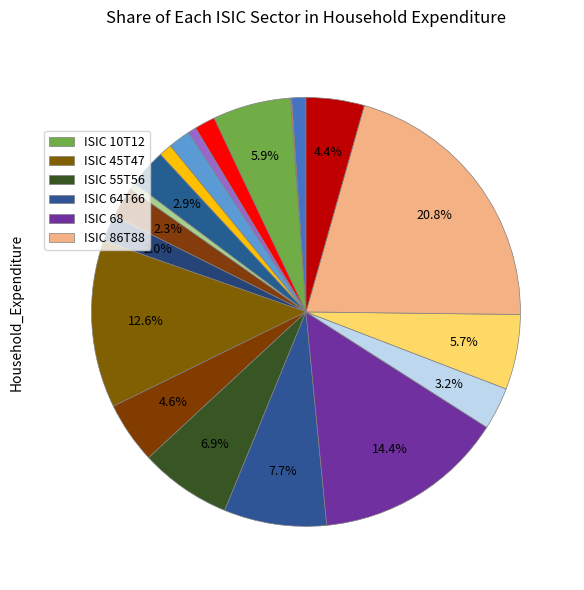

To the nearest percent, what is the average slice percentage?

5%